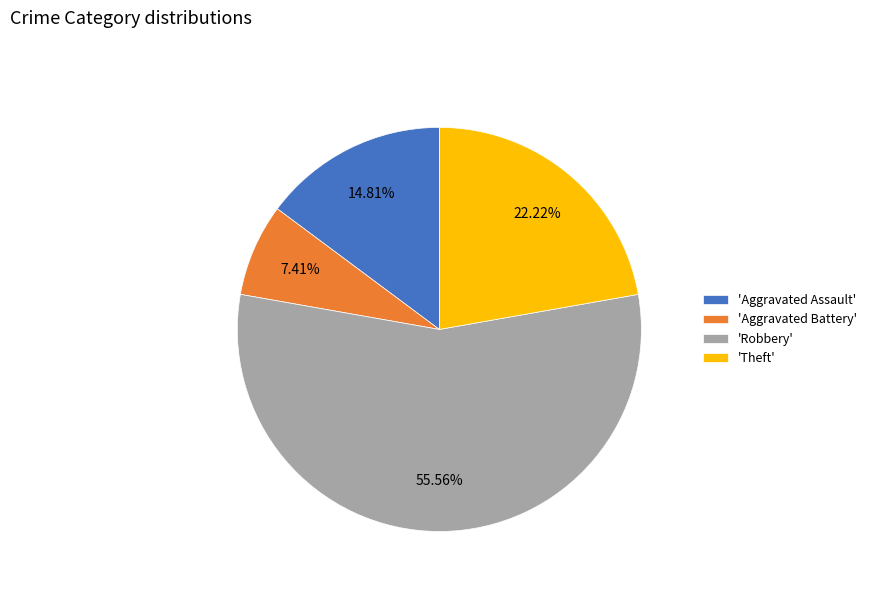

Do 'Theft' and 'Aggravated Assault' together represent more than half of the pie?

No